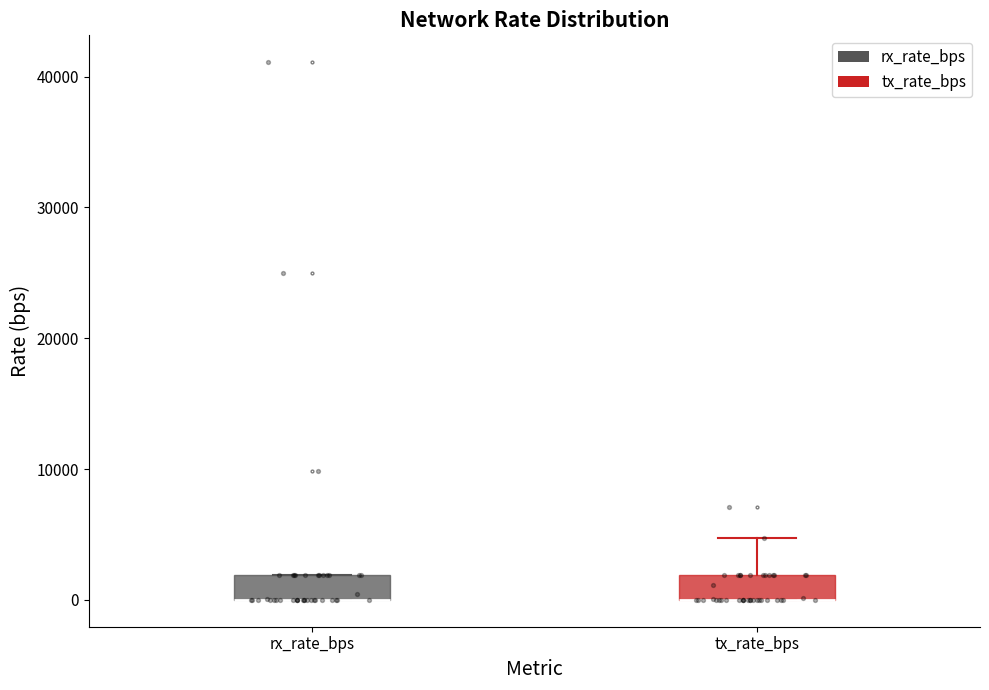

Reading left to right, transcribe this box plot: for each box, give where its median line is, the range the box spans, and where its two whiskers end, as read against the y-axis. The values are not printed on the chart, so give them approximately, as read against the axis.

rx_rate_bps: median 0 (drawn on the box's lower edge), box 0 to 2000, whiskers 0 to 2000
tx_rate_bps: median 0 (drawn on the box's lower edge), box 0 to 2000, whiskers 0 to 5000